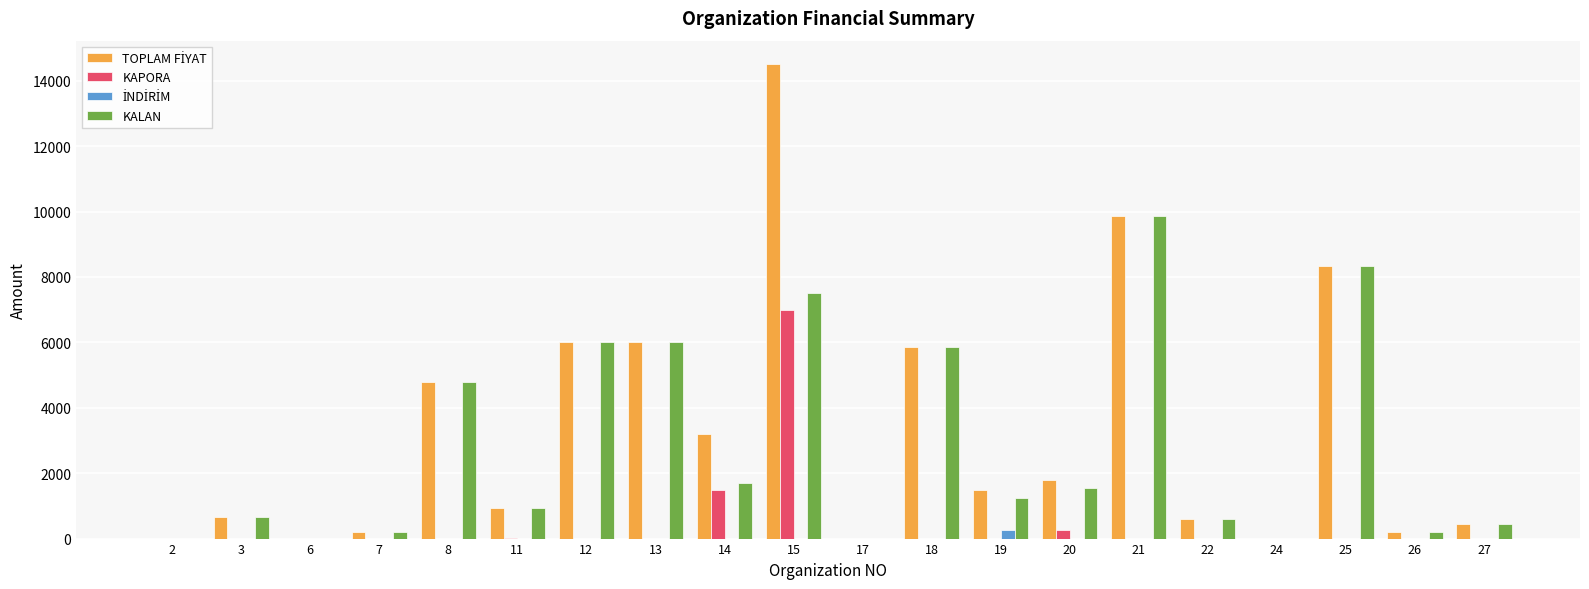

What is the total value across all series at 8?

9550.0